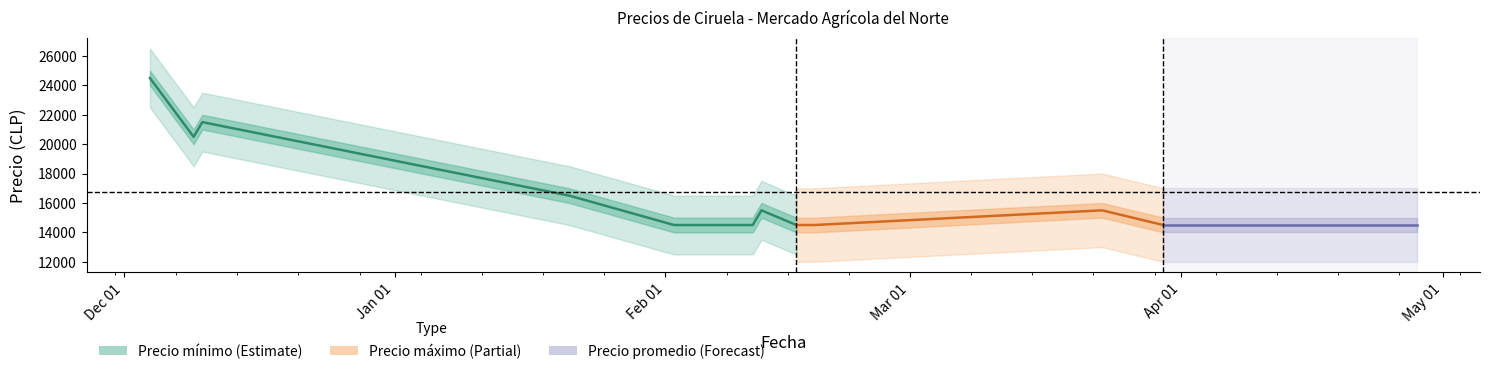

Which category has the lowest value across all series?

Apr 01